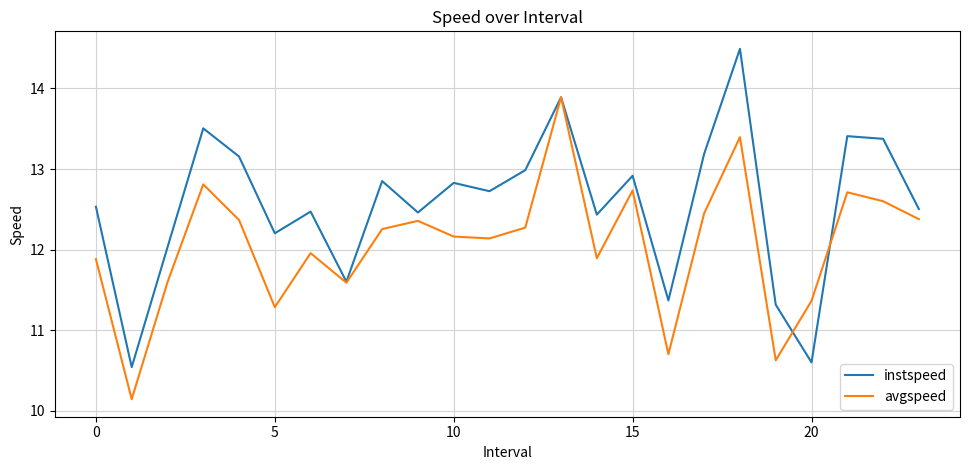

What is the minimum value for avgspeed?

10.1